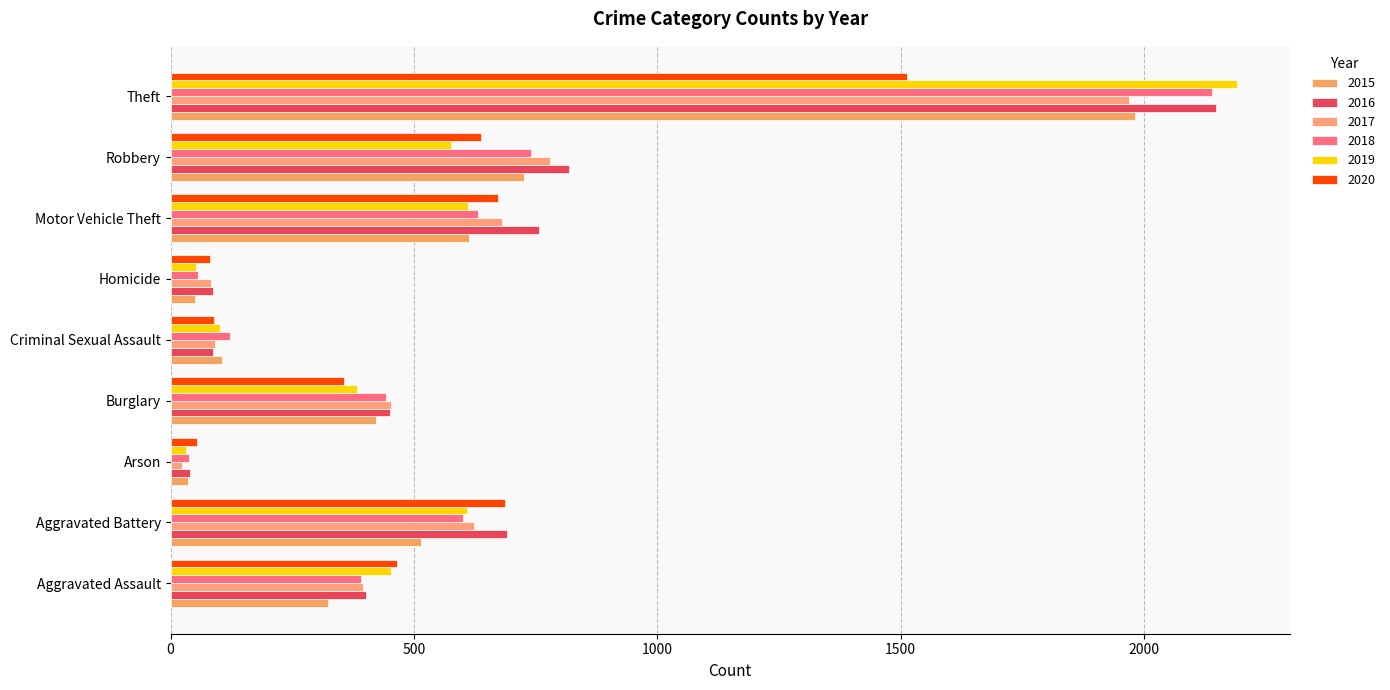

How many distinct data groups are displayed?

6